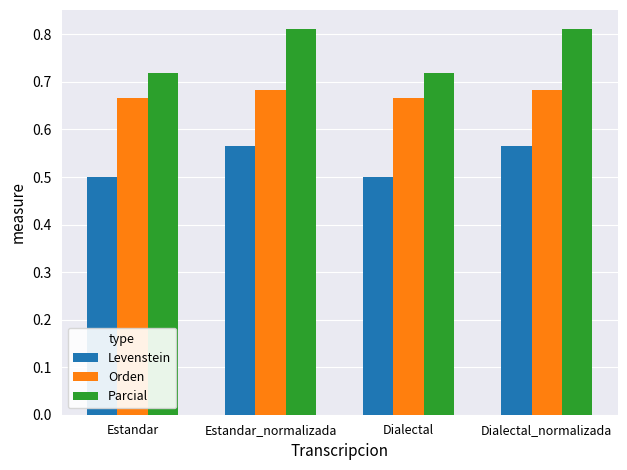

How many series are shown in this chart?

3